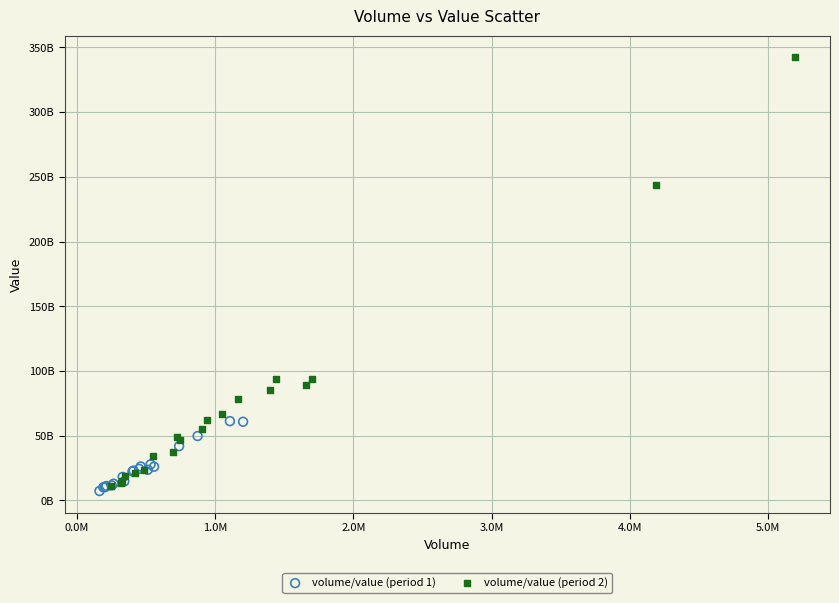

What are all the series names shown in the legend?

volume/value (period 1), volume/value (period 2)